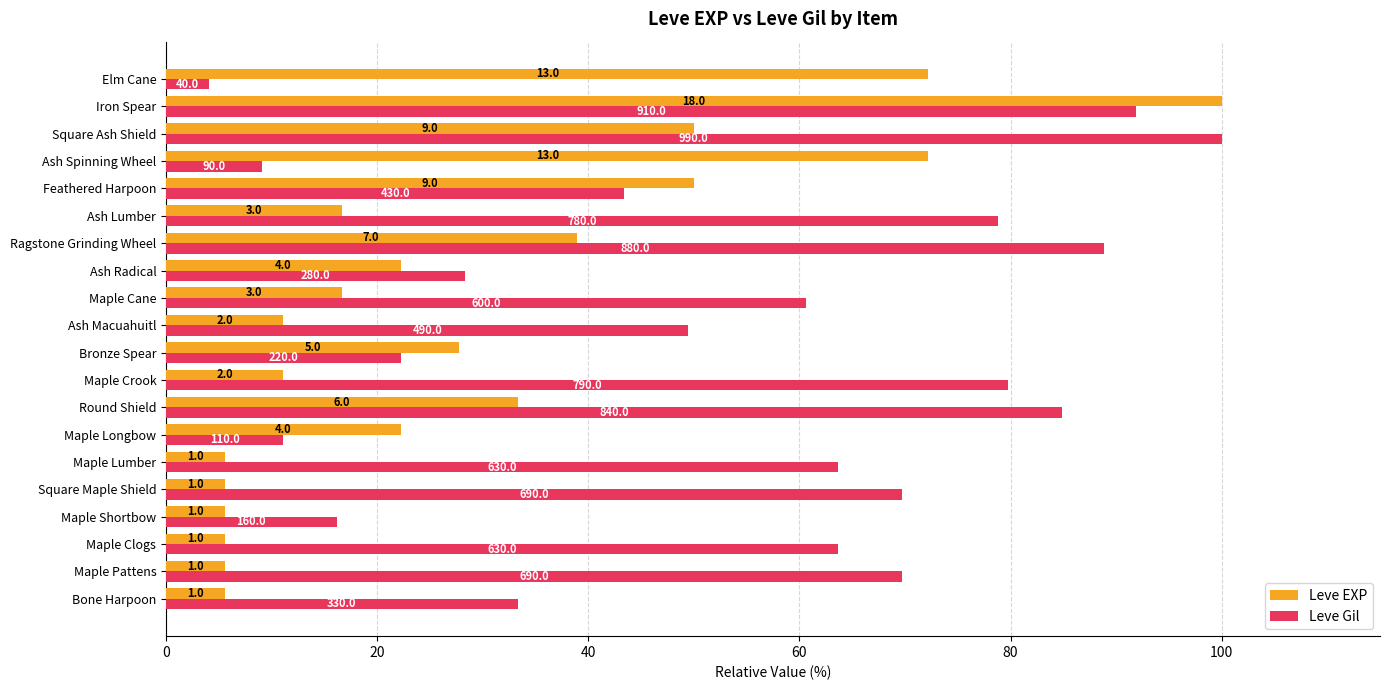

What is the lowest value of the Leve EXP series?

5.6